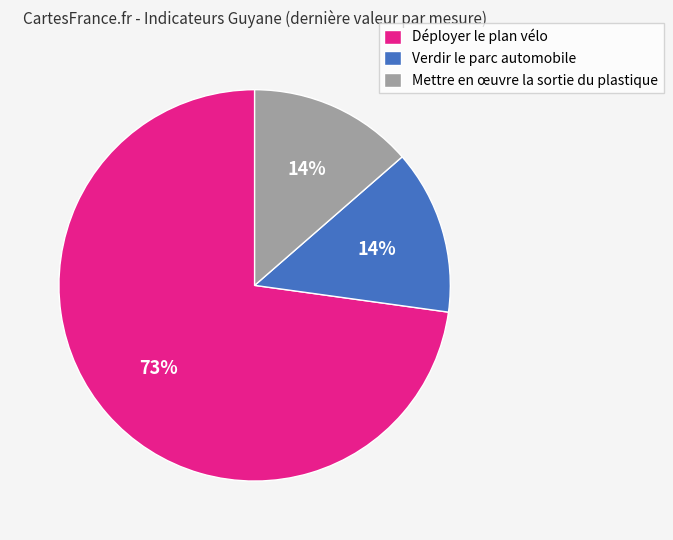

The Mettre en œuvre la sortie du plastique slice represents 1% of the pie. True or false?

False